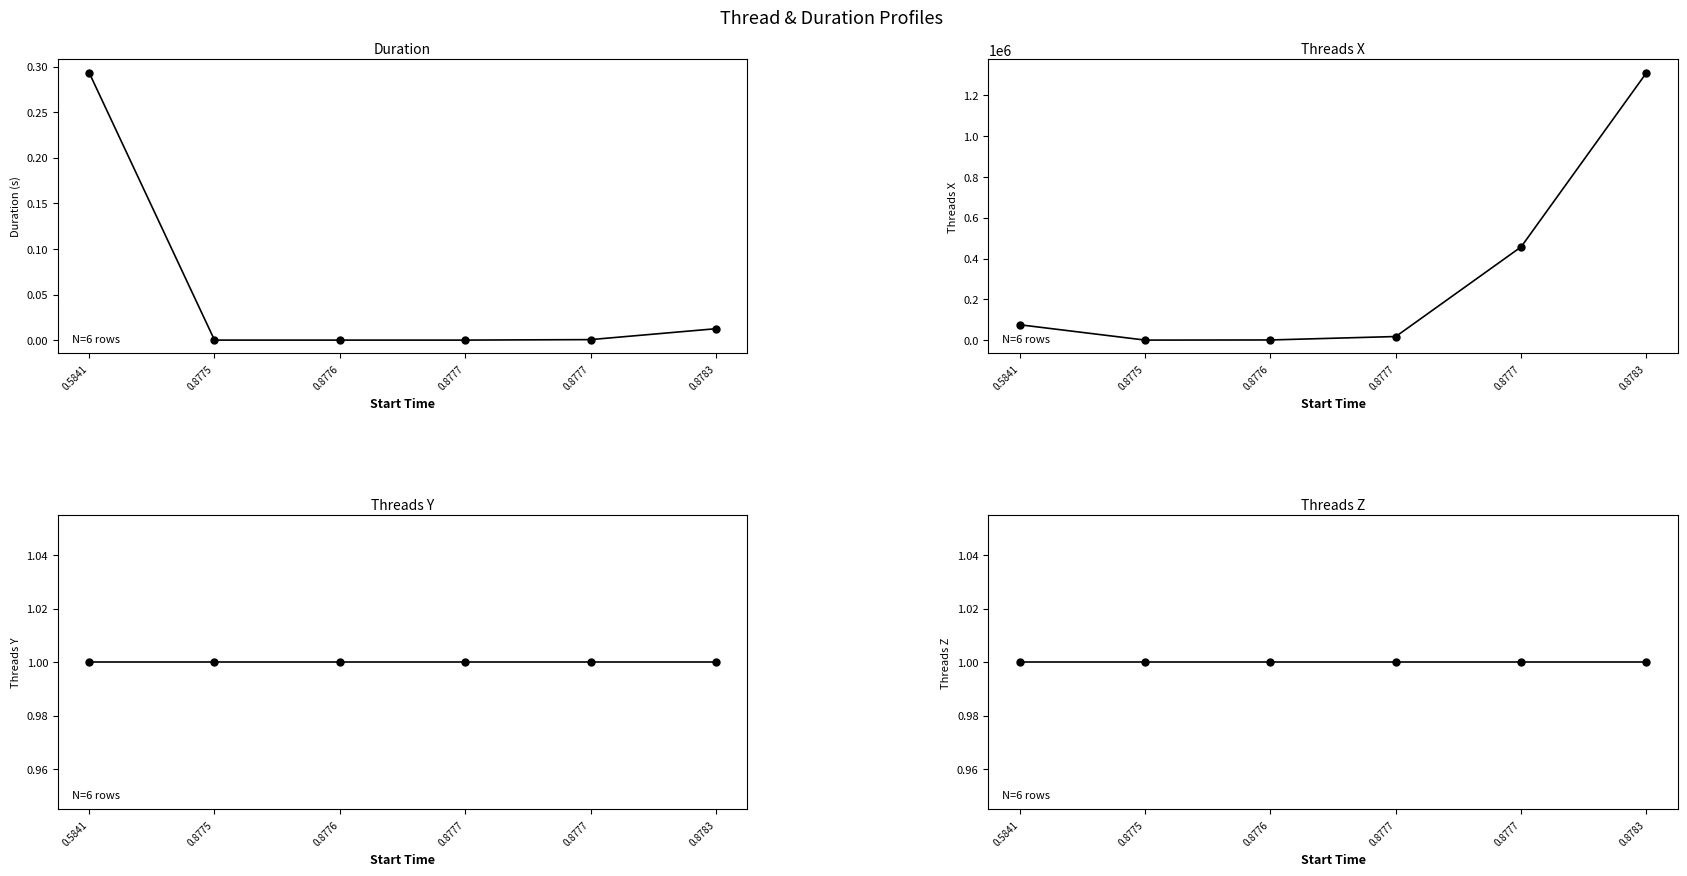

The value of threads_y at 0.5841 is 1.4. True or false?

False